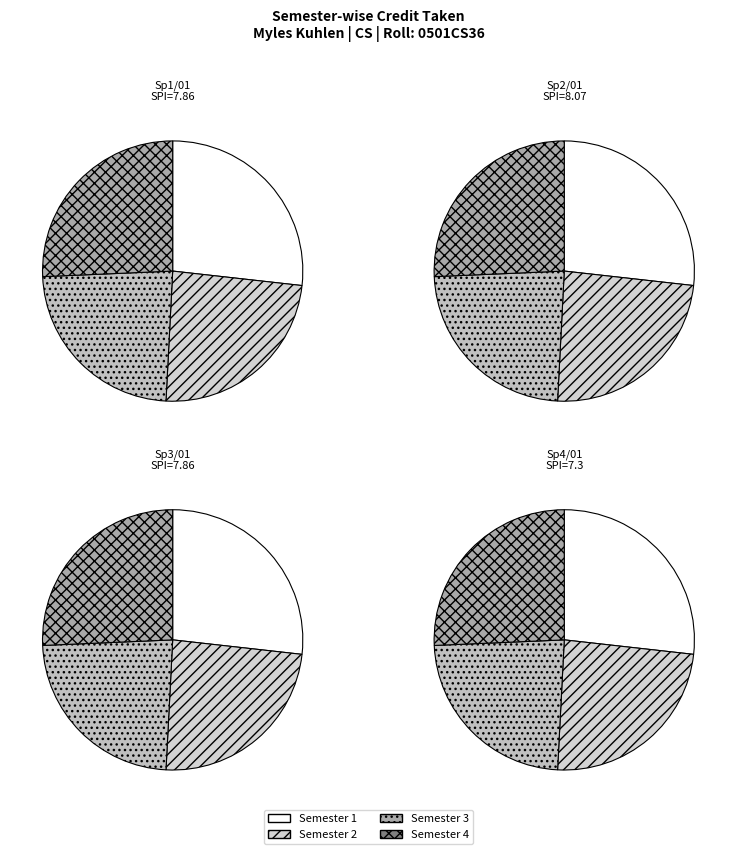

To the nearest percent, what is the difference between the Semester 4 and Semester 3 slice percentages?

2%